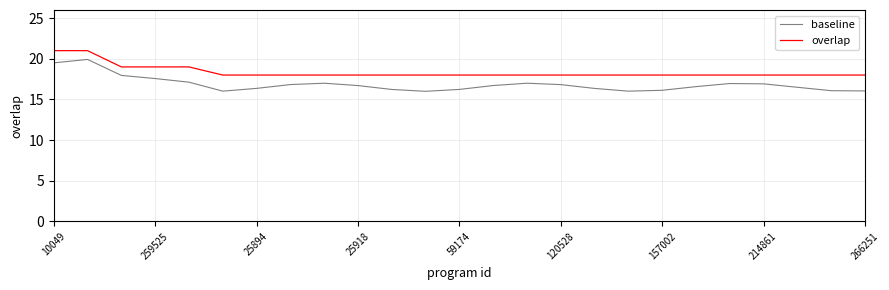

Does the chart display data point markers on the line(s)?

No